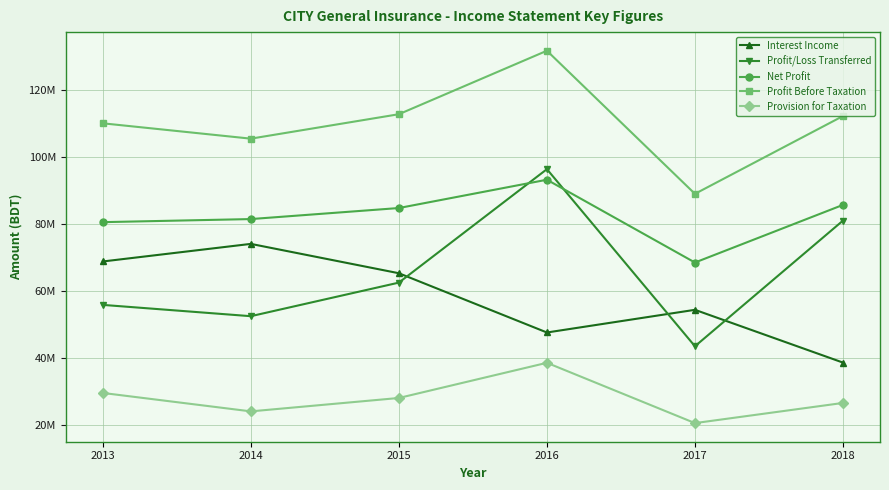

The Profit/Loss Transferred series shows 86265974 at 2013. True or false?

False